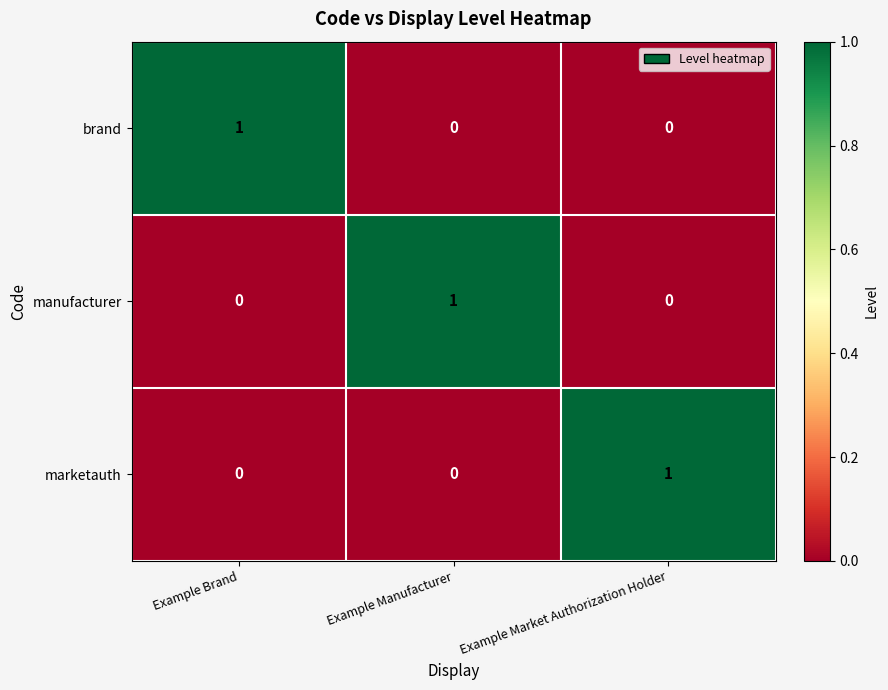

The value of brand at Example Market Authorization Holder is -1. True or false?

False